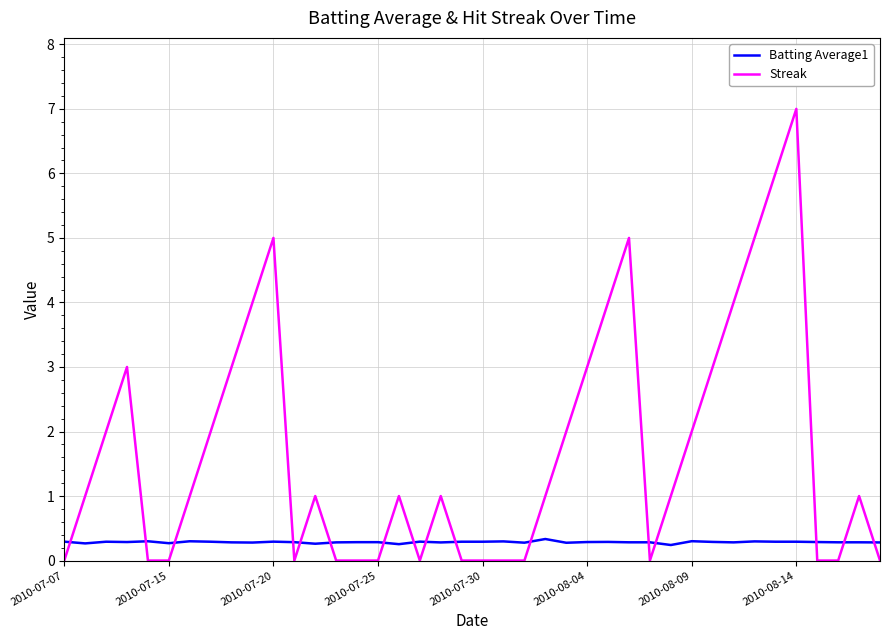

Which series has the largest total across all categories?

Streak